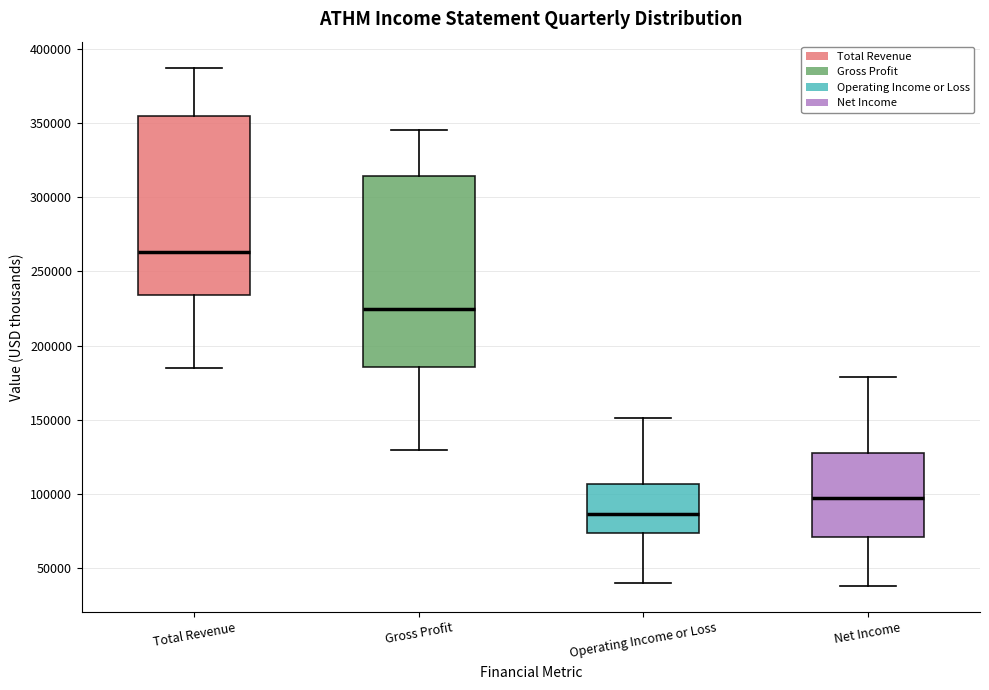

Reading left to right, read every box against the y-axis: the position of its median line, the range the box covers, and the ends of its whiskers. The values are not printed on the chart, so give them approximately, as read against the axis.

Total Revenue: median 265000, box 235000 to 355000, whiskers 185000 to 385000
Gross Profit: median 225000, box 185000 to 315000, whiskers 130000 to 345000
Operating Income or Loss: median 85000, box 75000 to 105000, whiskers 40000 to 150000
Net Income: median 100000, box 70000 to 130000, whiskers 40000 to 180000